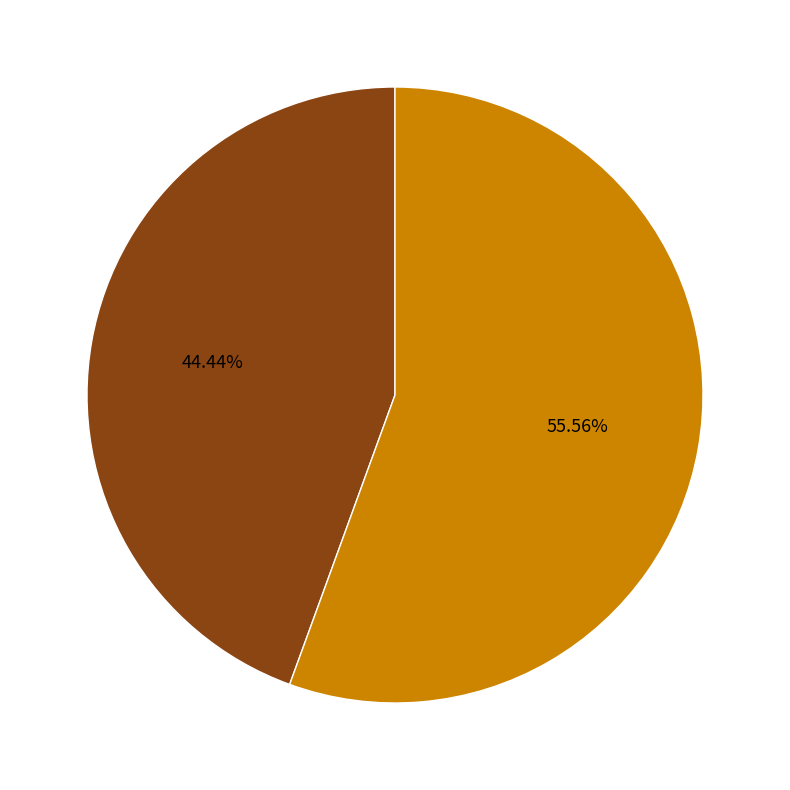

Which slice is the largest?

813397766